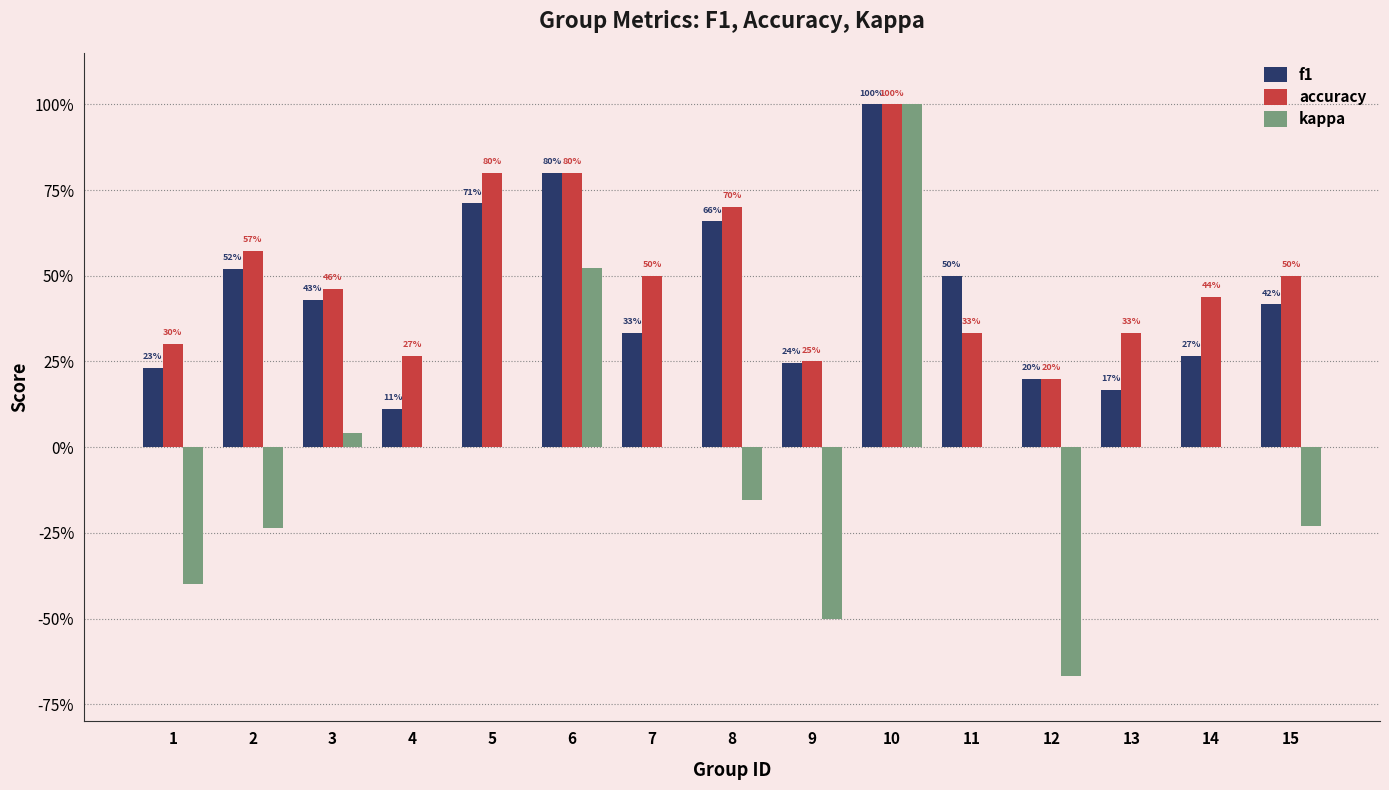

What is the greatest value displayed?

1.0